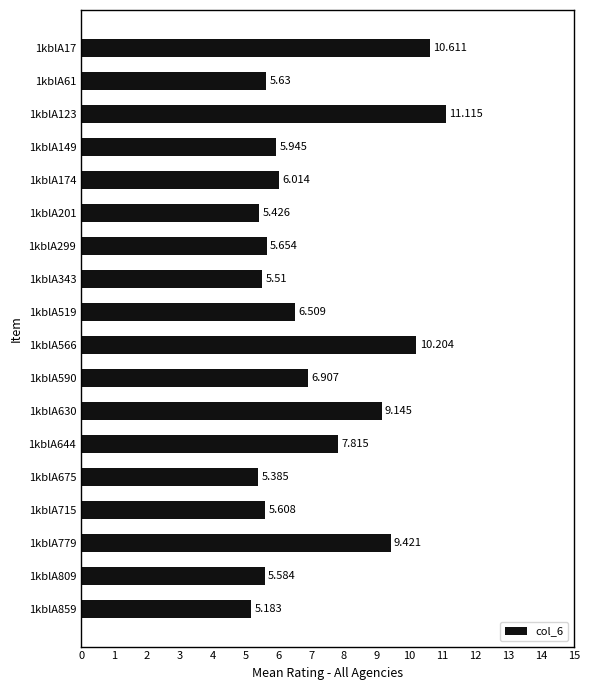

Which category has the highest value across all series?

1kblA123